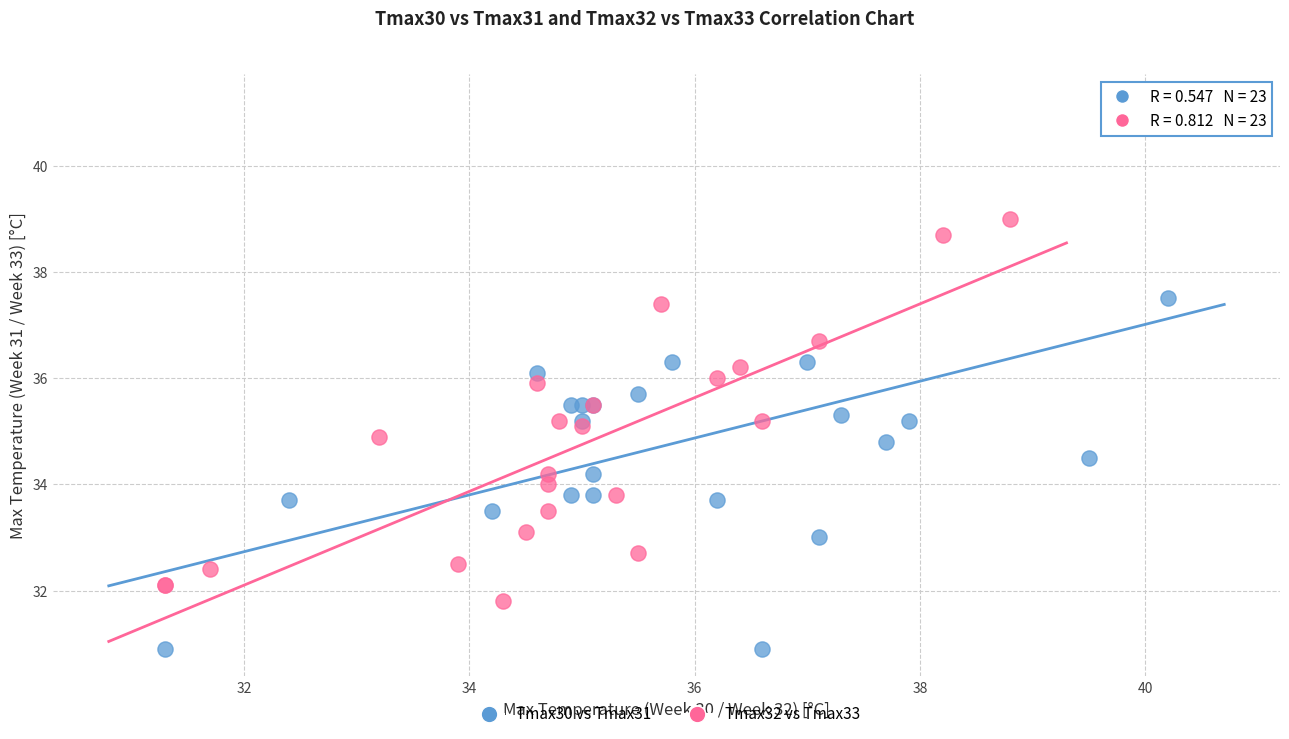

Which series reaches the minimum Y coordinate?

Tmax30 vs Tmax31